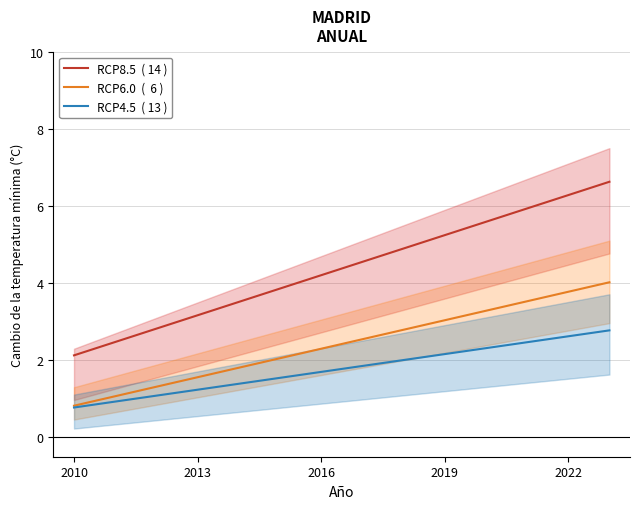

At which label is RCP4.5  ( 13 ) closest to 1?

2013